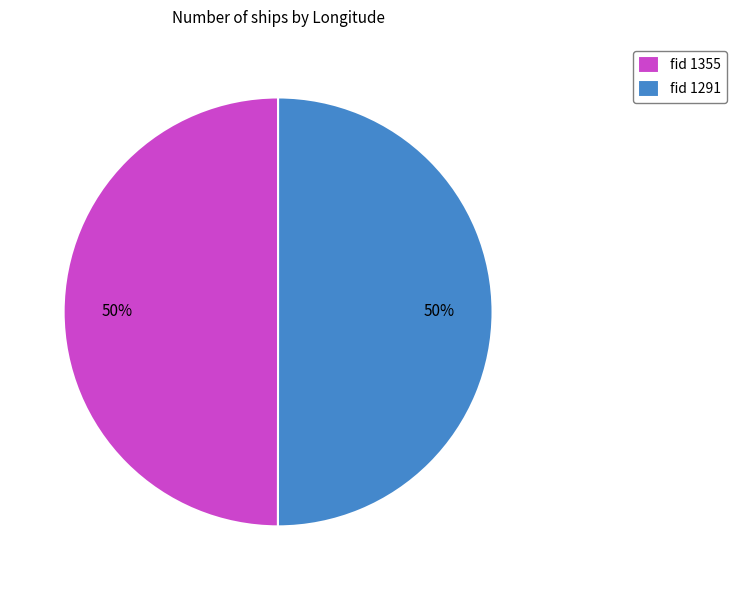

To the nearest percent, what percentage of the pie is fid 1355?

50%